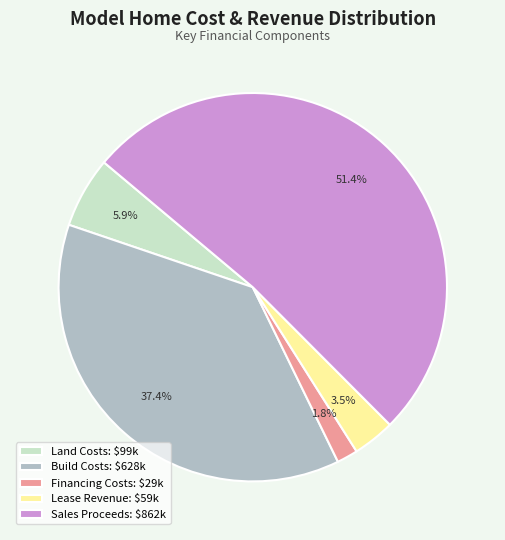

Does Sales Proceeds: $862k represent more than half of the total?

Yes